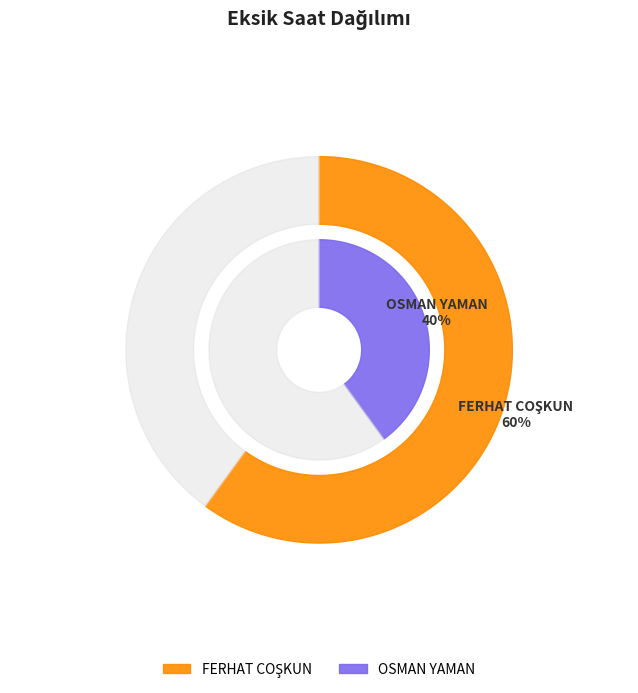

What percentage is the FERHAT COŞKUN slice, to the nearest percent?

60%